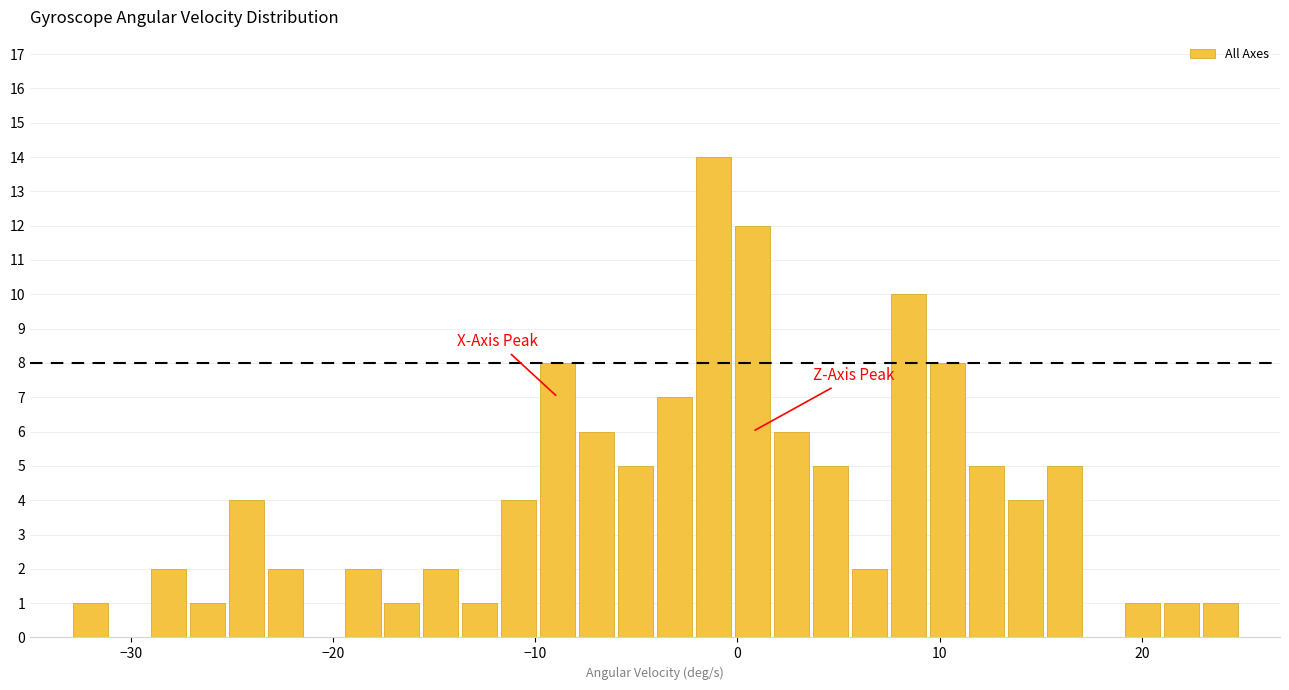

Around what value on the x-axis is the tallest bar? Give the approximate position of its centre, as read against the axis.

-1